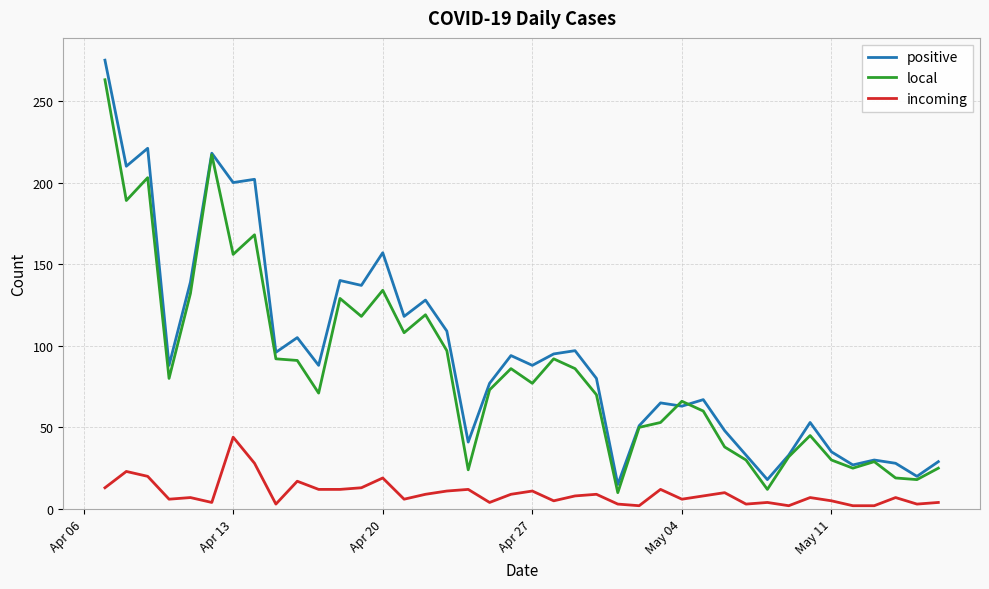

Which series has the widest spread of values?

positive